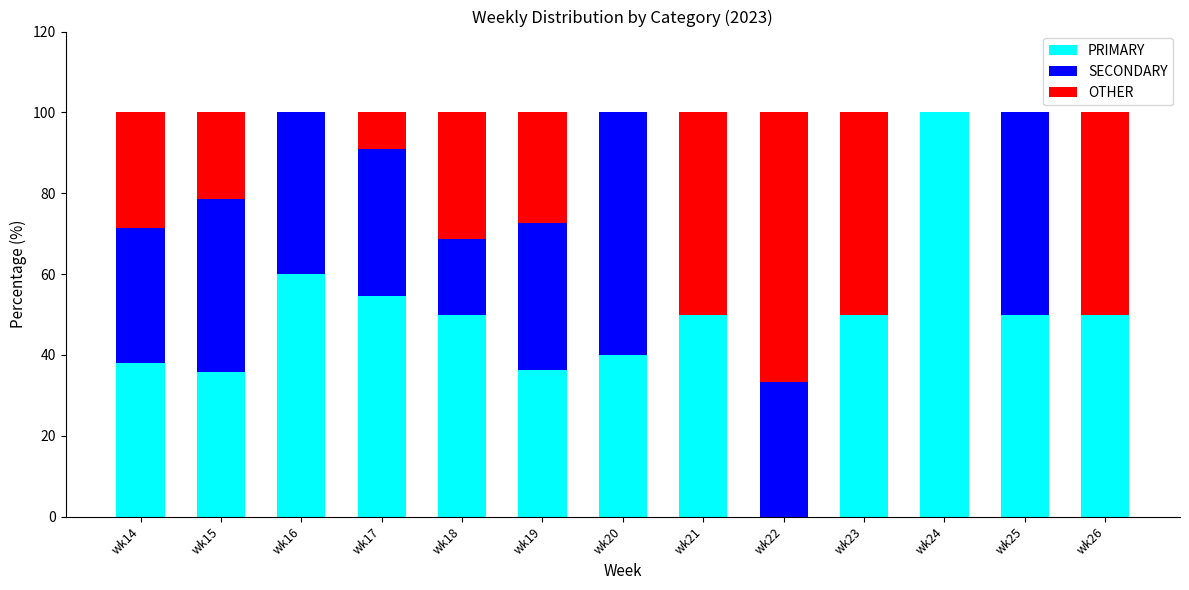

What is the total value across all series at wk15?

100.0